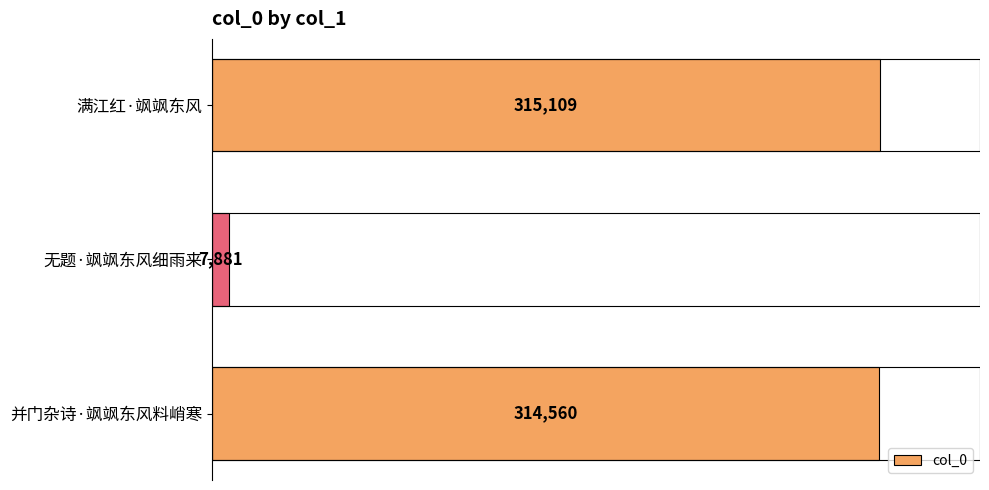

List the labels in order of value, largest first.

满江红·飒飒东风, 并门杂诗·飒飒东风料峭寒, 无题·飒飒东风细雨来